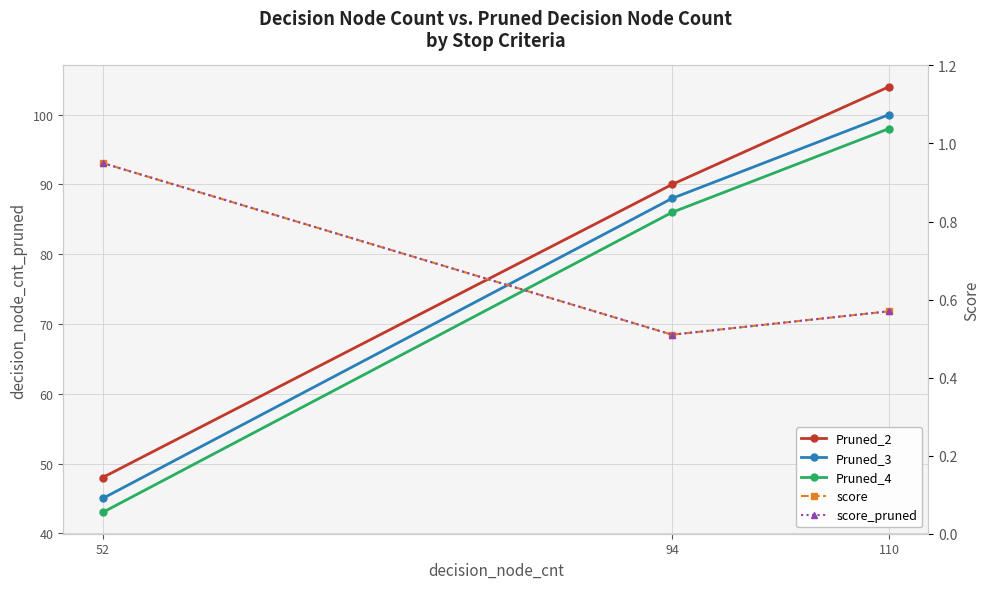

Is it true that Pruned_2 equals 141.7 at 94?

False